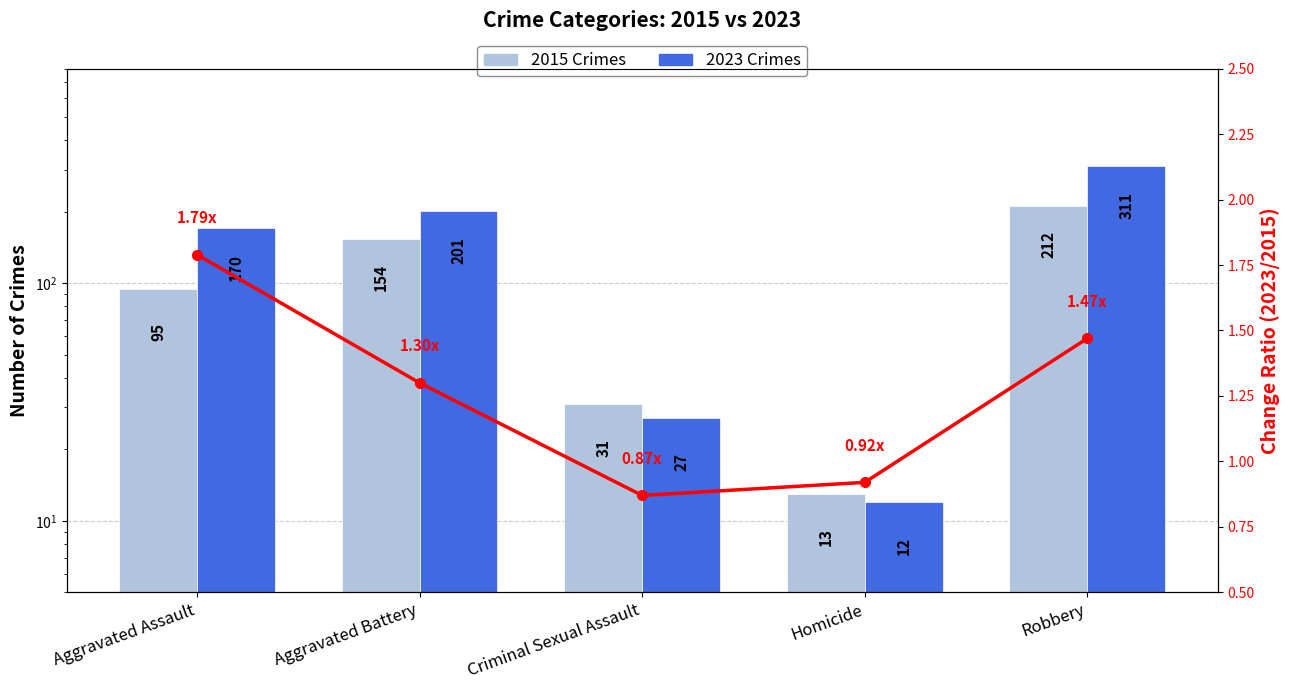

Where is 2015 Crimes nearest to the value 112?

Aggravated Assault